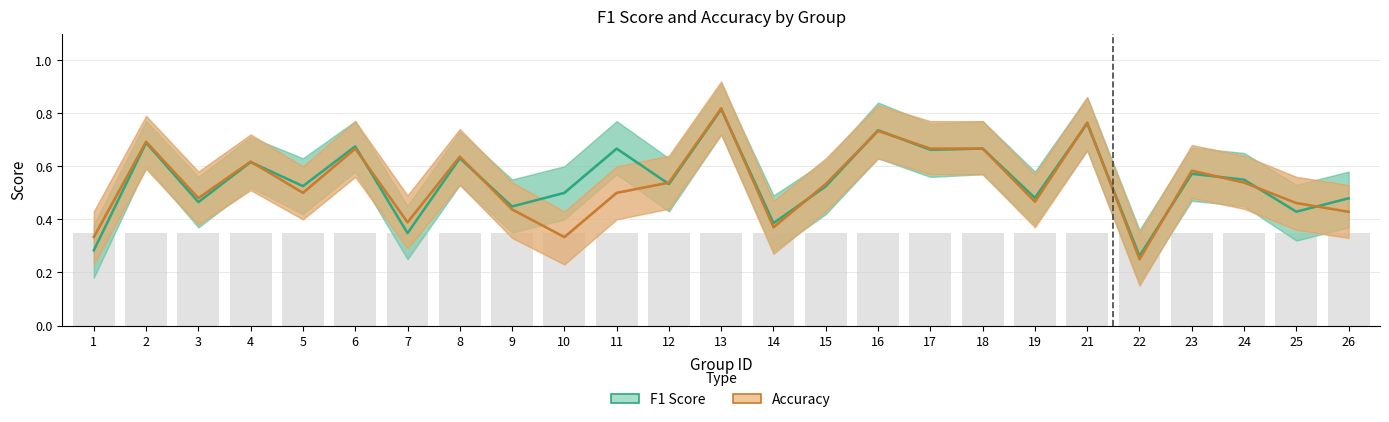

Between 24 and 26, which series saw the biggest shift?

Accuracy